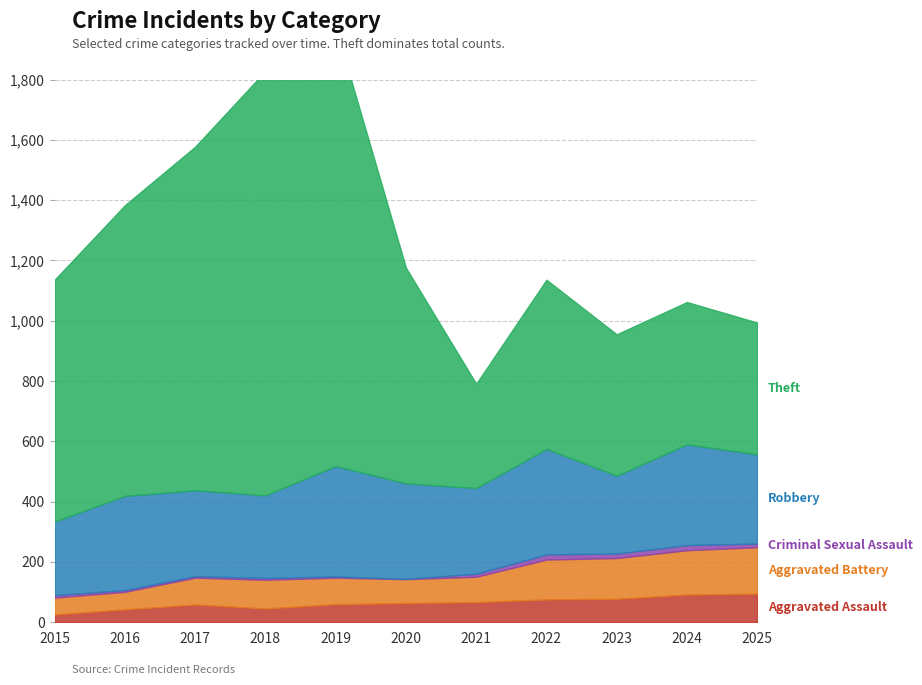

What is the difference between the highest and lowest values at 2022?

544